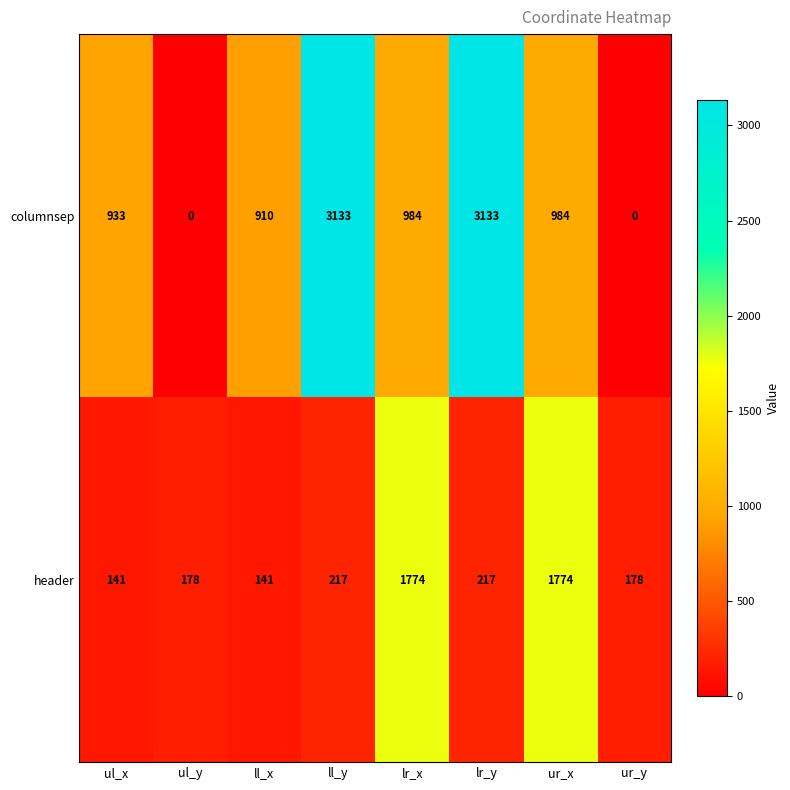

What is the total value across all series at lr_x?

2758